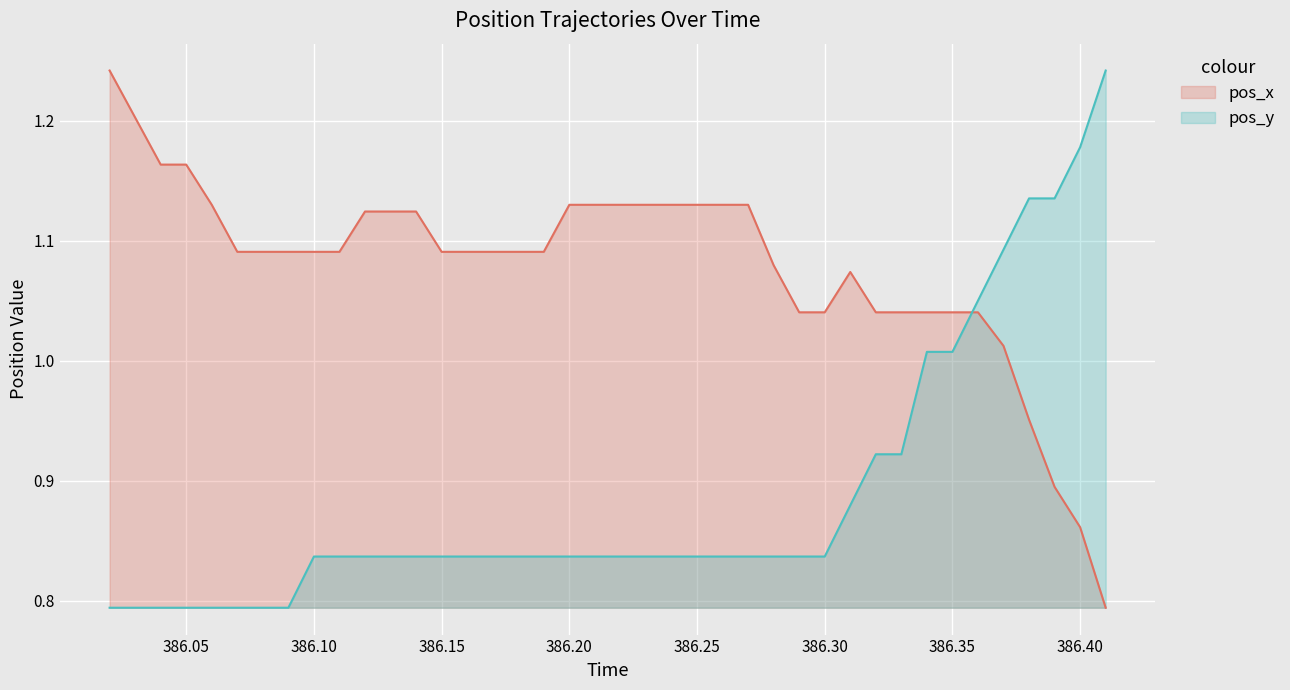

After their last crossing, which series has the higher values: pos_x or pos_y?

pos_y